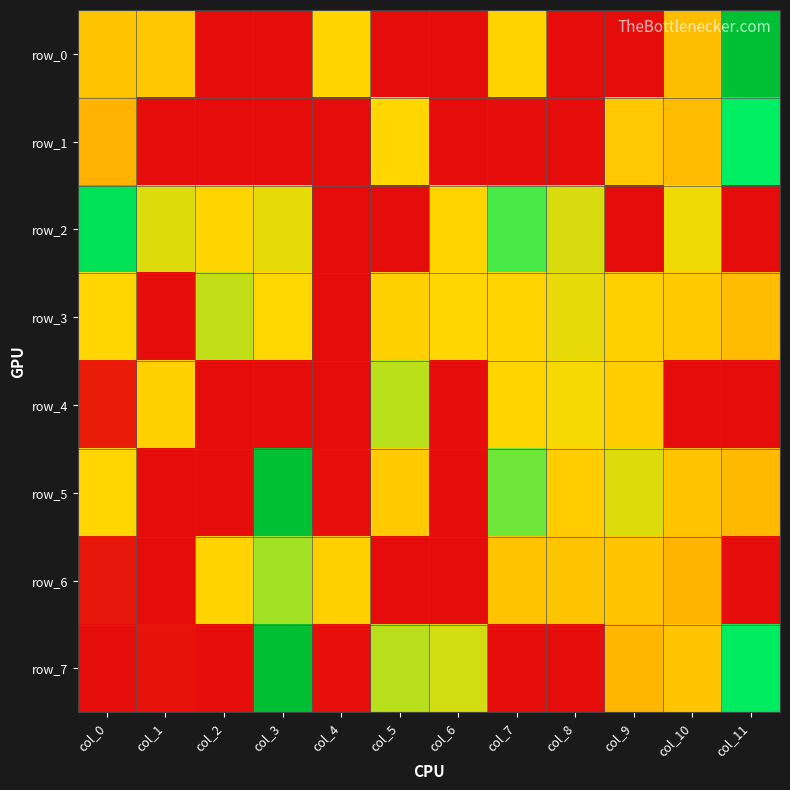

Reading right to left, list all the values displayed in this chart.

row_0: col_11=2.3	col_10=1.1	col_9=0.1	col_8=0.1	col_7=1.2	col_6=0.1	col_5=0.1	col_4=1.2	col_3=0.1	col_2=0.1	col_1=1.1	col_0=1.1
row_1: col_11=1.6	col_10=1.1	col_9=1.2	col_8=0.1	col_7=0.1	col_6=0.1	col_5=1.2	col_4=0.1	col_3=0.1	col_2=0.1	col_1=0.1	col_0=1.0
row_2: col_11=0.1	col_10=1.3	col_9=0.1	col_8=1.3	col_7=1.5	col_6=1.2	col_5=0.1	col_4=0.1	col_3=1.3	col_2=1.2	col_1=1.3	col_0=1.8
row_3: col_11=1.1	col_10=1.2	col_9=1.2	col_8=1.3	col_7=1.2	col_6=1.2	col_5=1.2	col_4=0.1	col_3=1.2	col_2=1.3	col_1=0.1	col_0=1.2
row_4: col_11=0.1	col_10=0.1	col_9=1.2	col_8=1.3	col_7=1.2	col_6=0.1	col_5=1.3	col_4=0.1	col_3=0.1	col_2=0.1	col_1=1.2	col_0=0.2
row_5: col_11=1.1	col_10=1.1	col_9=1.3	col_8=1.2	col_7=1.4	col_6=0.1	col_5=1.2	col_4=0.1	col_3=2.3	col_2=0.1	col_1=0.1	col_0=1.2
row_6: col_11=0.1	col_10=1.0	col_9=1.1	col_8=1.1	col_7=1.1	col_6=0.1	col_5=0.1	col_4=1.2	col_3=1.4	col_2=1.2	col_1=0.1	col_0=0.2
row_7: col_11=1.6	col_10=1.1	col_9=1.1	col_8=0.1	col_7=0.1	col_6=1.3	col_5=1.3	col_4=0.1	col_3=2.3	col_2=0.1	col_1=0.2	col_0=0.1